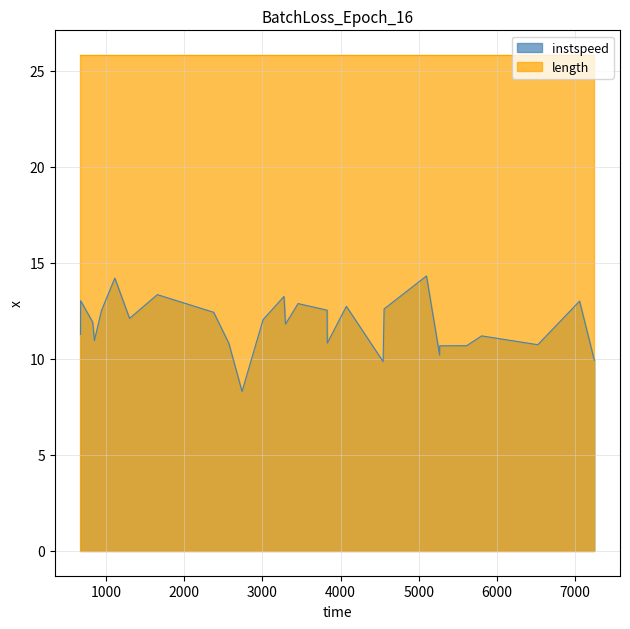

Which series has the widest spread of values?

instspeed